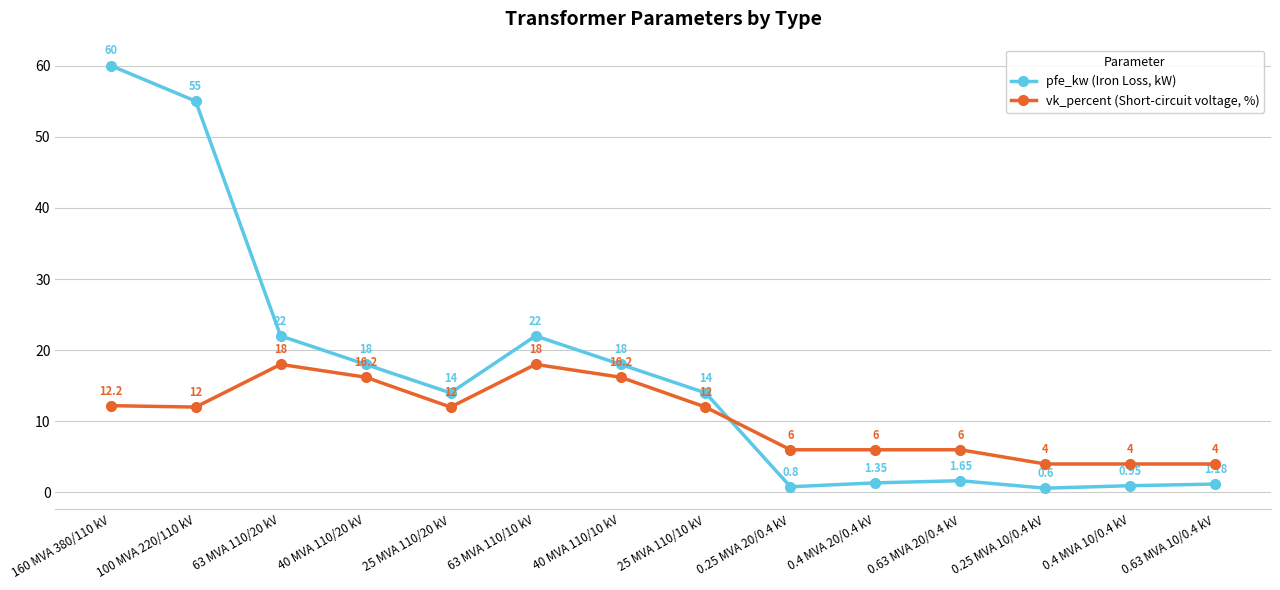

What are all the series names shown in the legend?

pfe_kw (Iron Loss, kW), vk_percent (Short-circuit voltage, %)